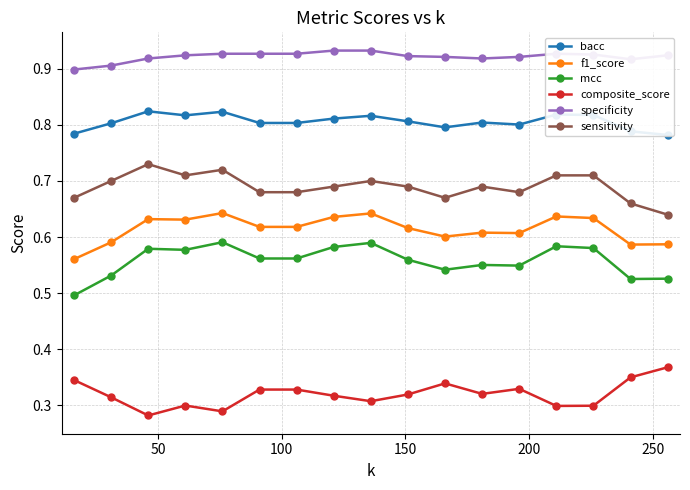

True or false: mcc and composite_score intersect in this chart.

False